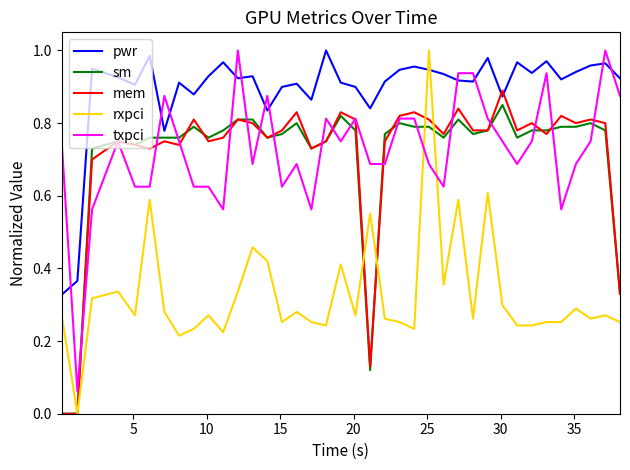

At how many categories does at least one series exceed 0?

38